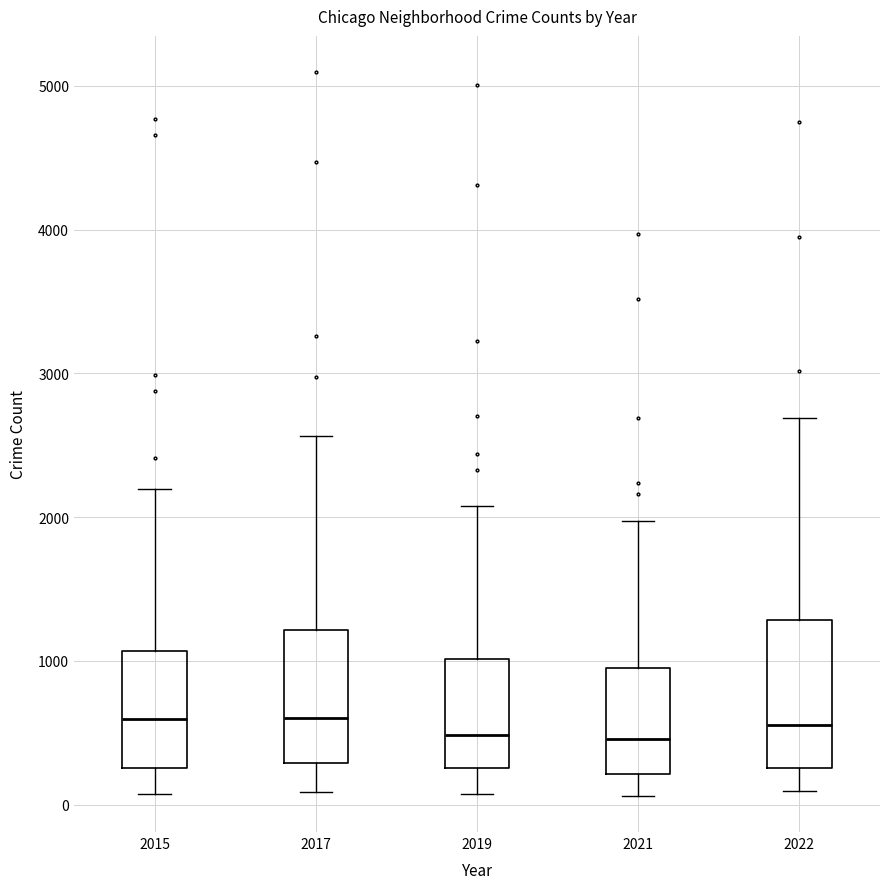

Reading left to right, transcribe this box plot: for each box, give where its median line is, the range the box spans, and where its two whiskers end, as read against the y-axis. The values are not printed on the chart, so give them approximately, as read against the axis.

2015: median 600, box 300 to 1100, whiskers 100 to 2200
2017: median 600, box 300 to 1200, whiskers 100 to 2600
2019: median 500, box 300 to 1000, whiskers 100 to 2100
2021: median 500, box 200 to 1000, whiskers 100 to 2000
2022: median 600, box 300 to 1300, whiskers 100 to 2700